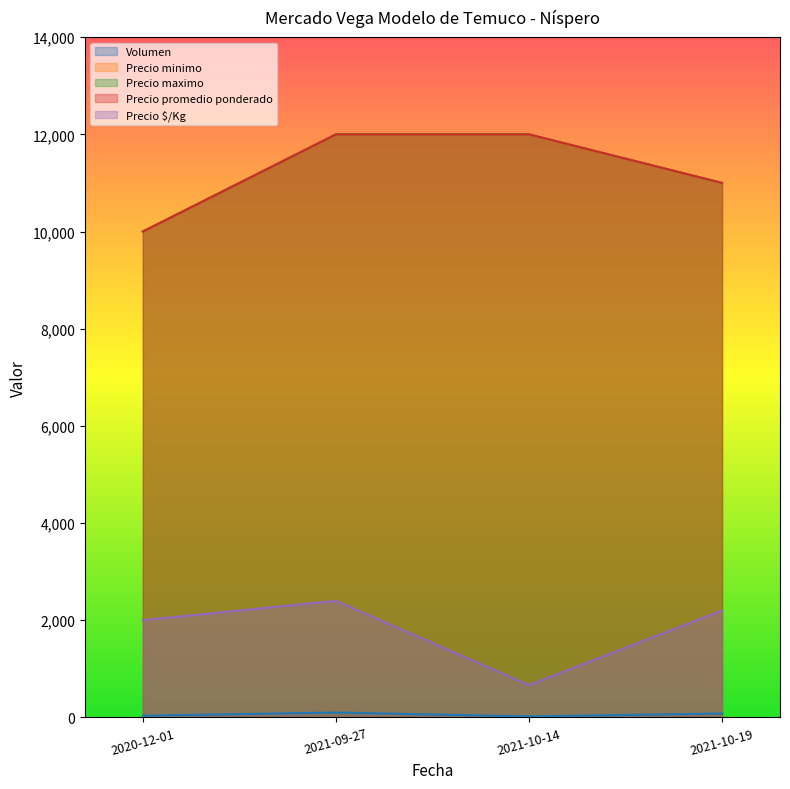

At which category is the sum across all series the highest?

2021-09-27